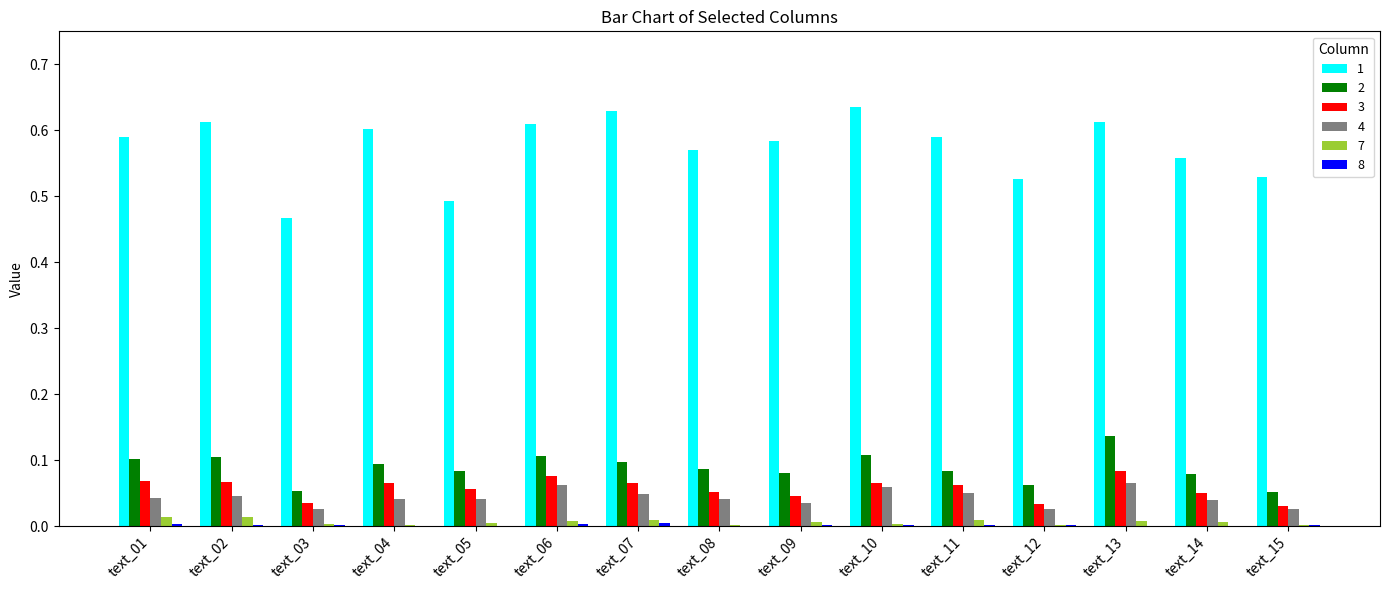

The value of 7 at text_07 is 0.0. True or false?

True